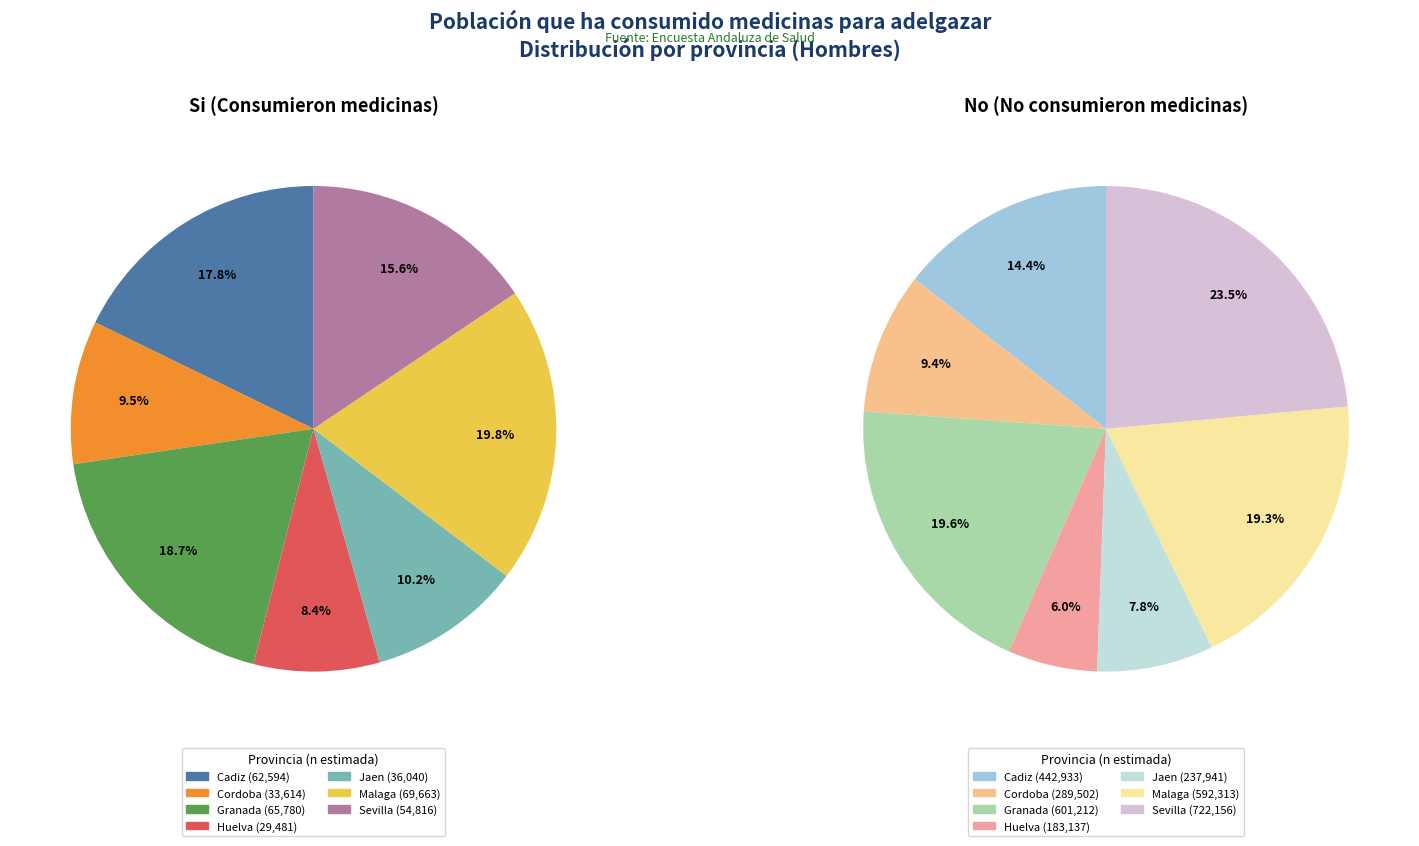

Between 5 and 2, which is larger?

5